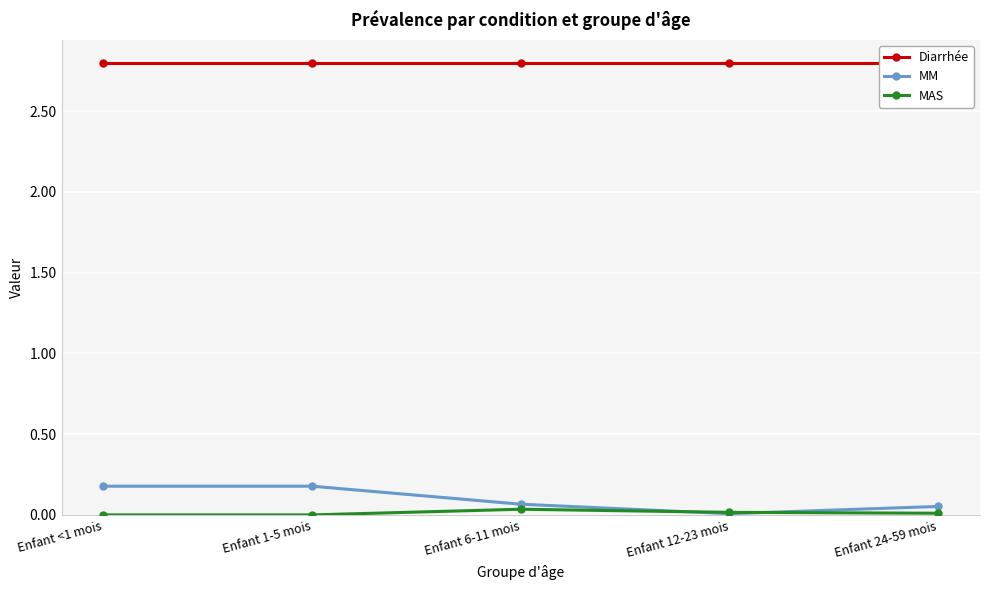

True or false: MAS and Diarrhée intersect in this chart.

False